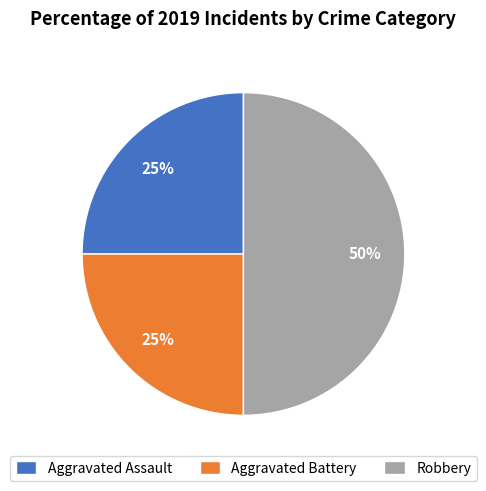

Is it true that Robbery is 50% of the pie?

True